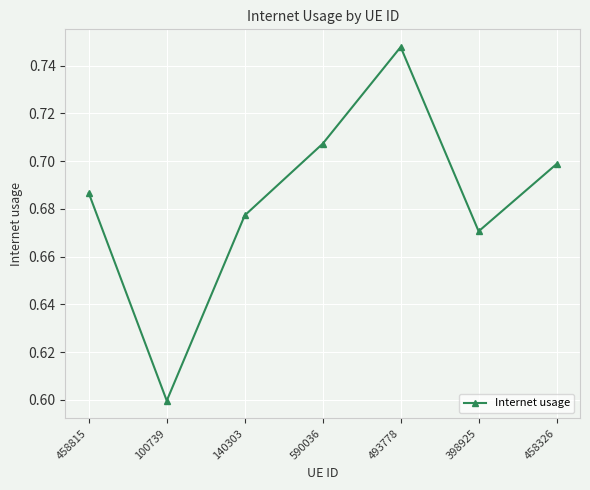

At which category does the data reach its first local peak?

493778